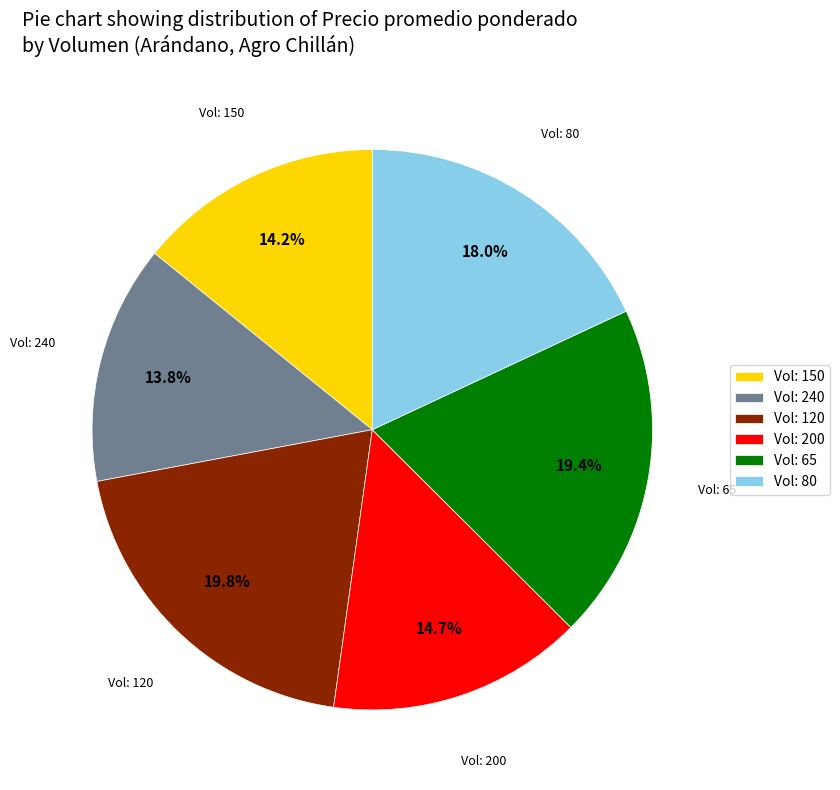

Is there any slice that represents more than half of the pie?

No